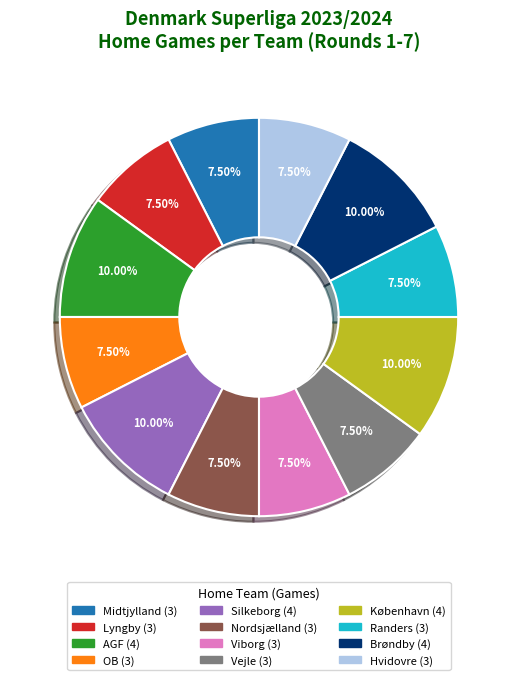

What is the ratio of the value at Vejle to the value at Randers?

1.0